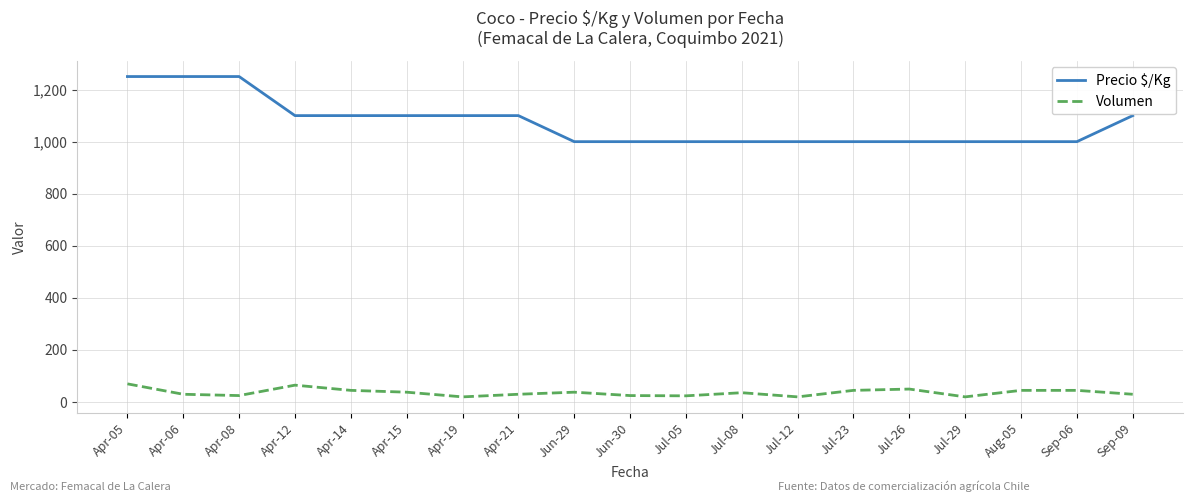

The value of Precio $/Kg at Jul-23 is 1675. True or false?

False